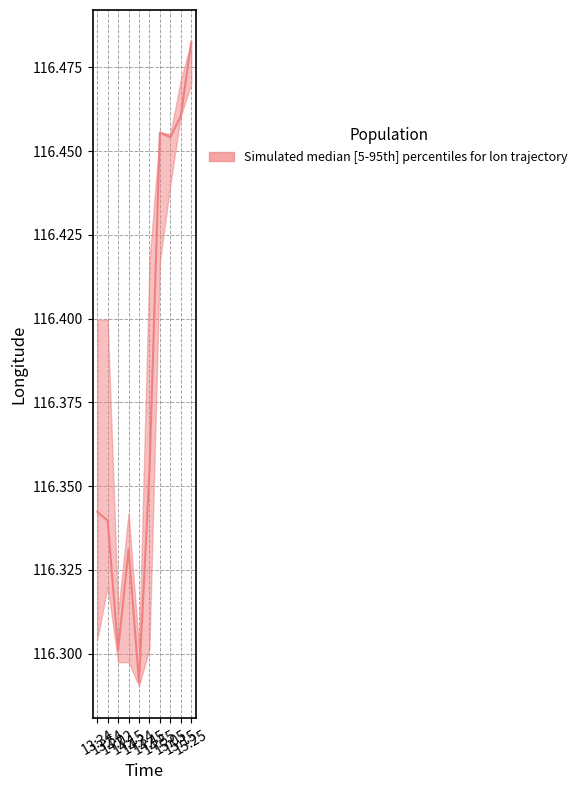

What is the maximum value for lon_lower?

116.5